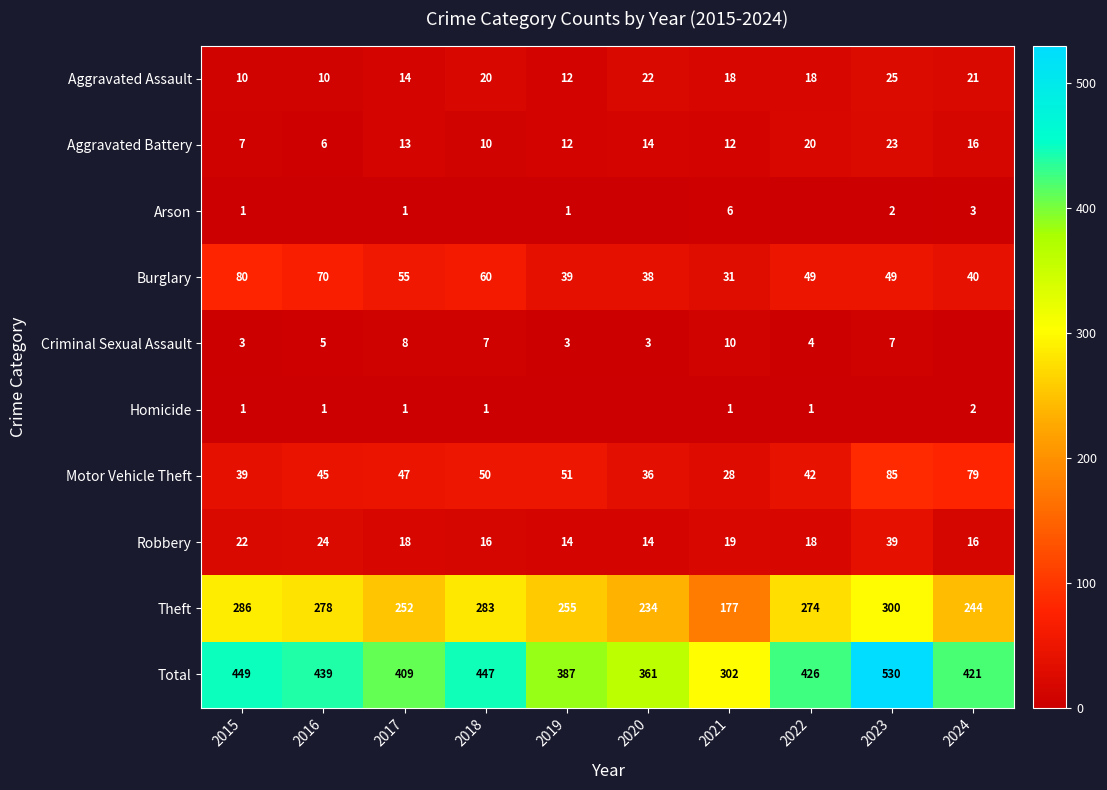

What is the spread (max minus min) of values at 2021?

301